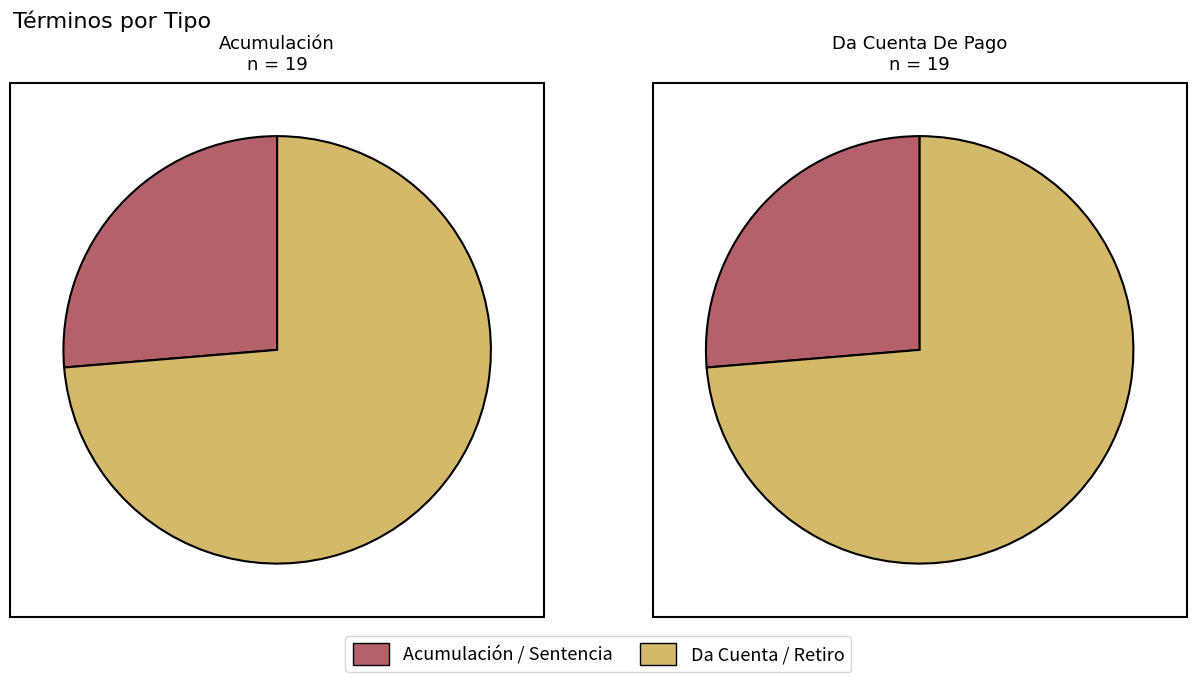

Is Da Cuenta De Pago the majority of the pie?

Yes